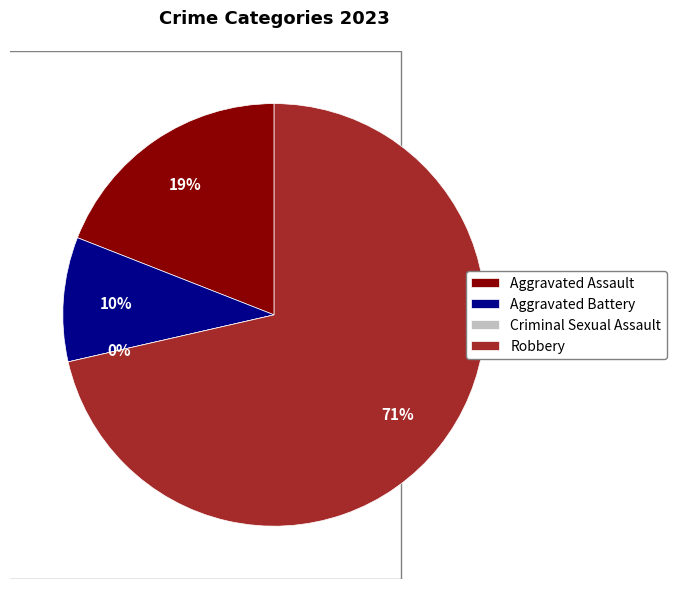

True or false: Aggravated Battery accounts for 16% of the total.

False